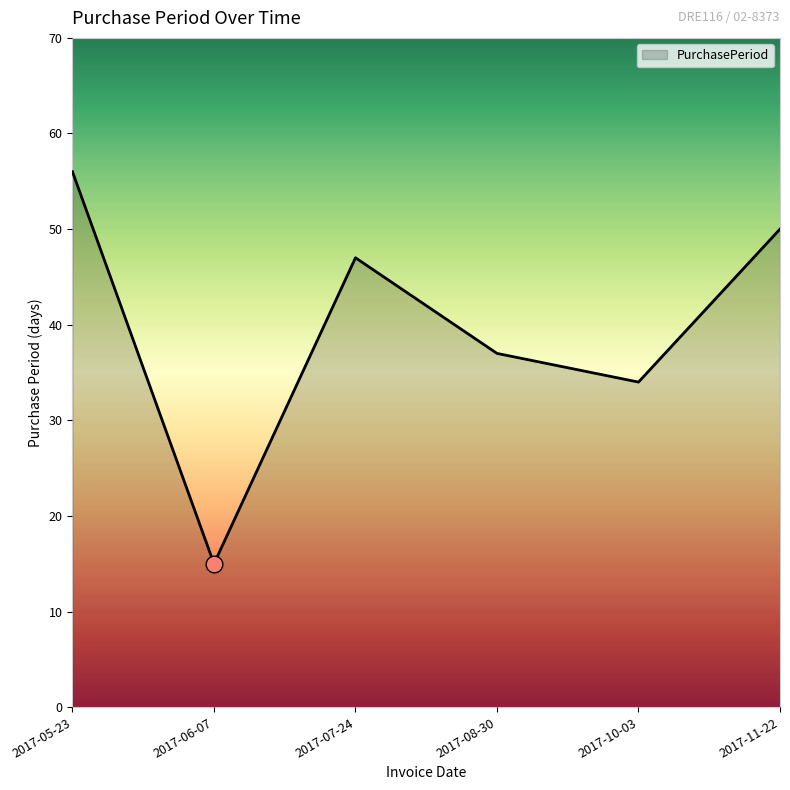

Which label corresponds to the smallest value in the chart?

2017-06-07